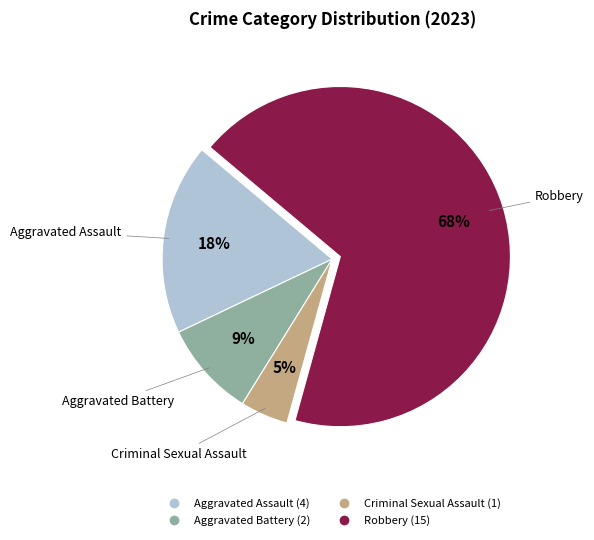

Approximately how many times larger is the value at Aggravated Assault compared to Robbery?

0.3